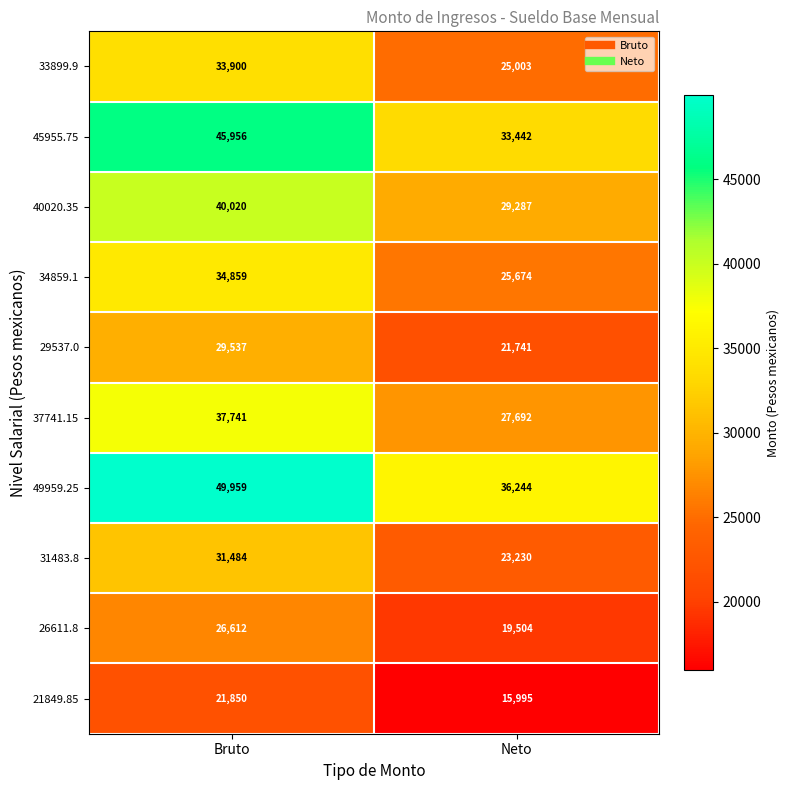

At which category is the sum across all series the highest?

Bruto